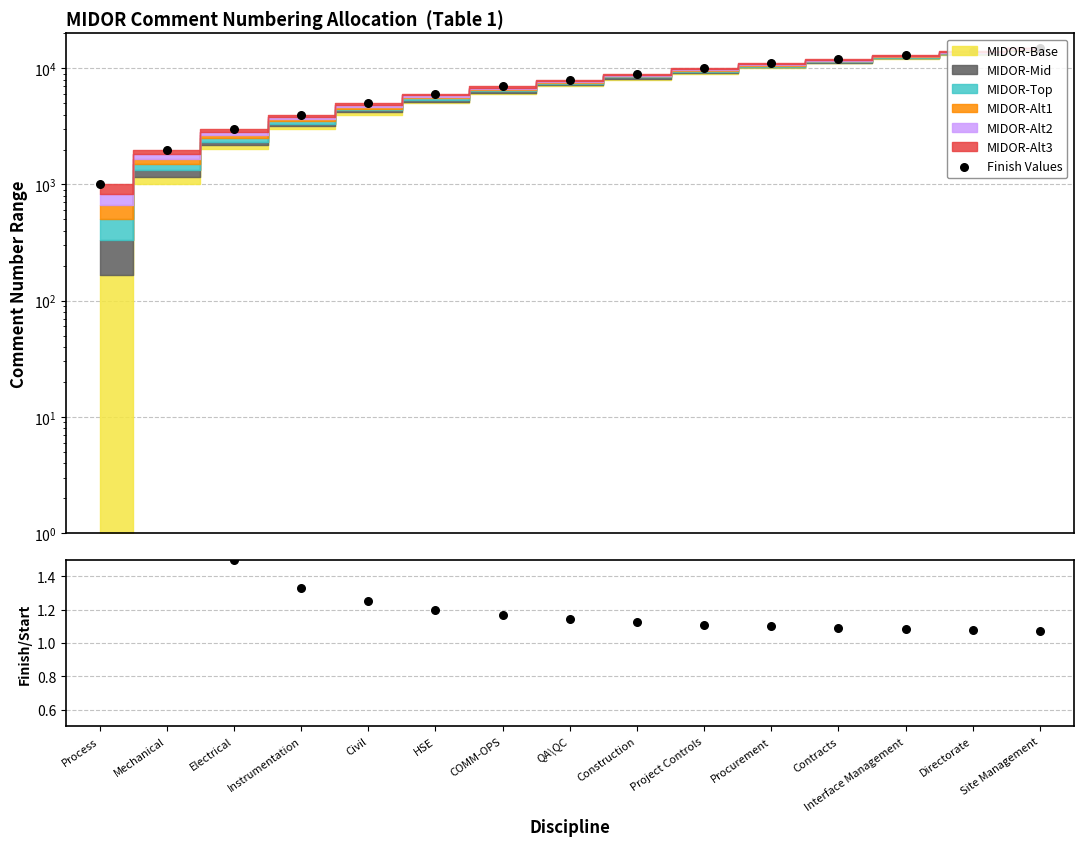

At which category is the sum across all series the highest?

Site Management